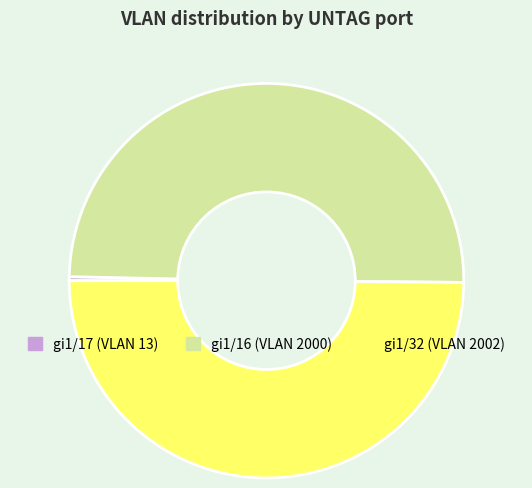

How many slices are in this pie chart?

3